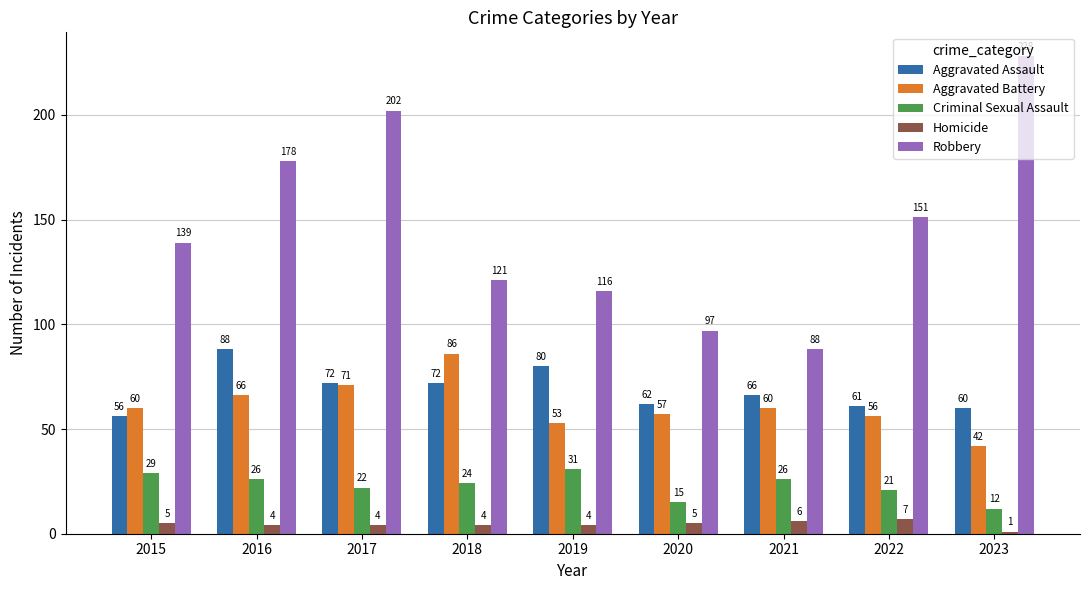

What is the spread (max minus min) of values at 2022?

144